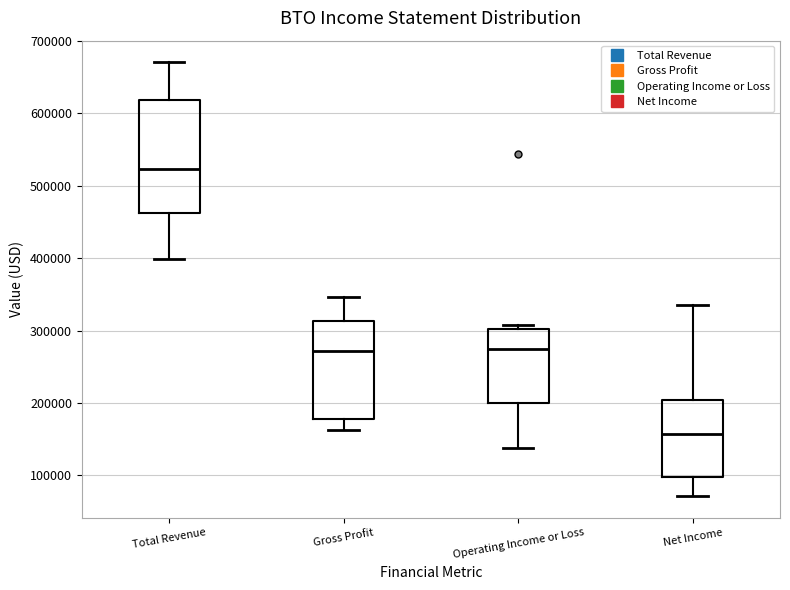

Comparing the boxes themselves (not the whiskers), which one is the tallest?

Total Revenue